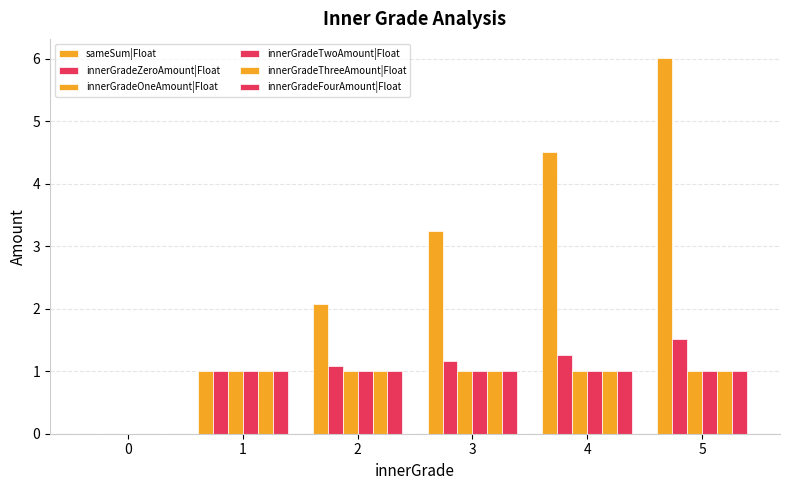

What is the maximum value shown in the chart?

6.0